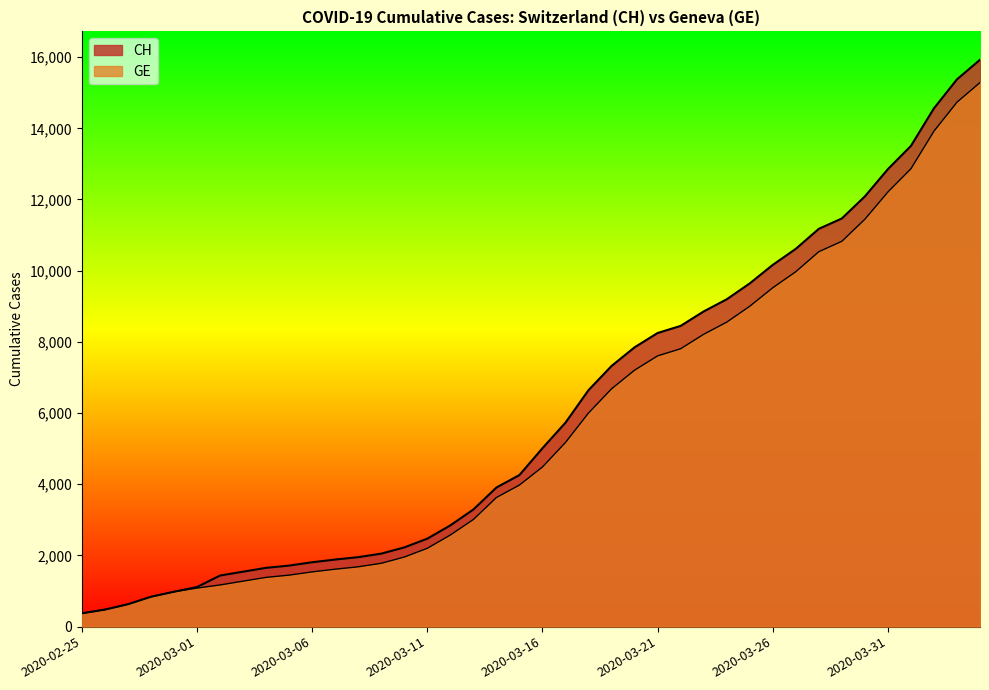

What is the difference between the second highest and minimum values in the GE series?

14358